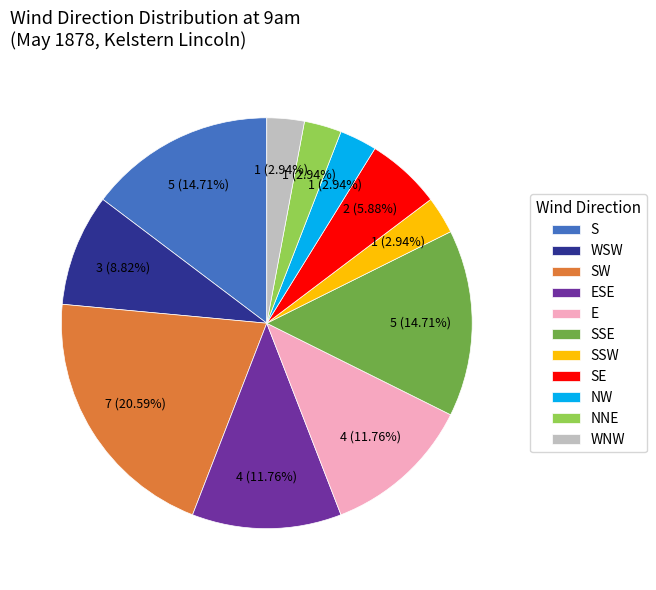

Does E represent more than half of the total?

No